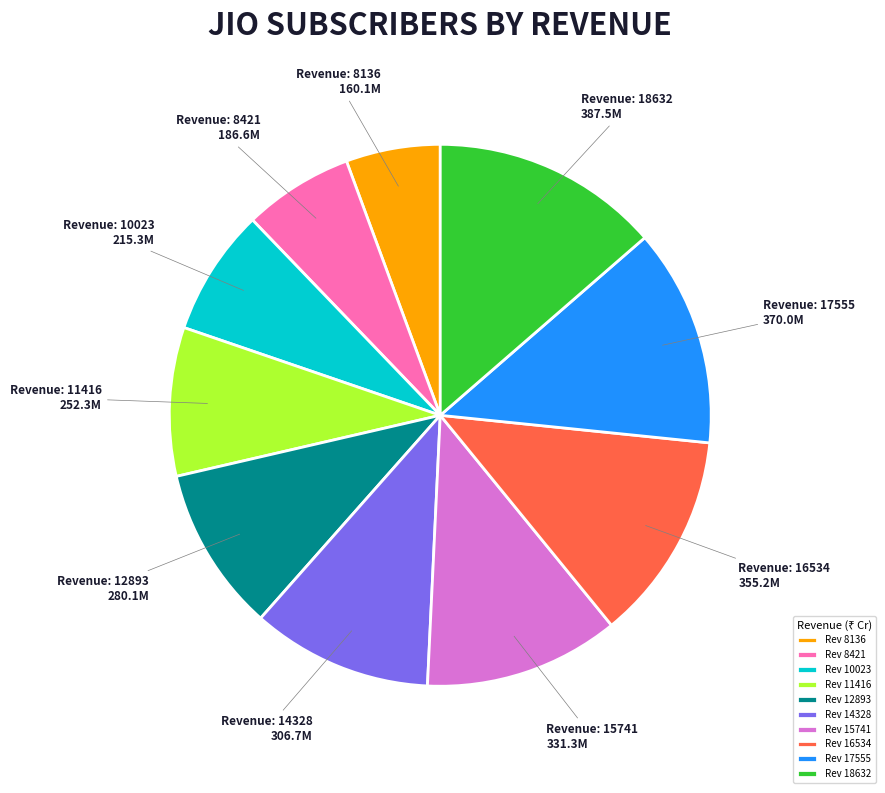

How many slices are in this pie chart?

10